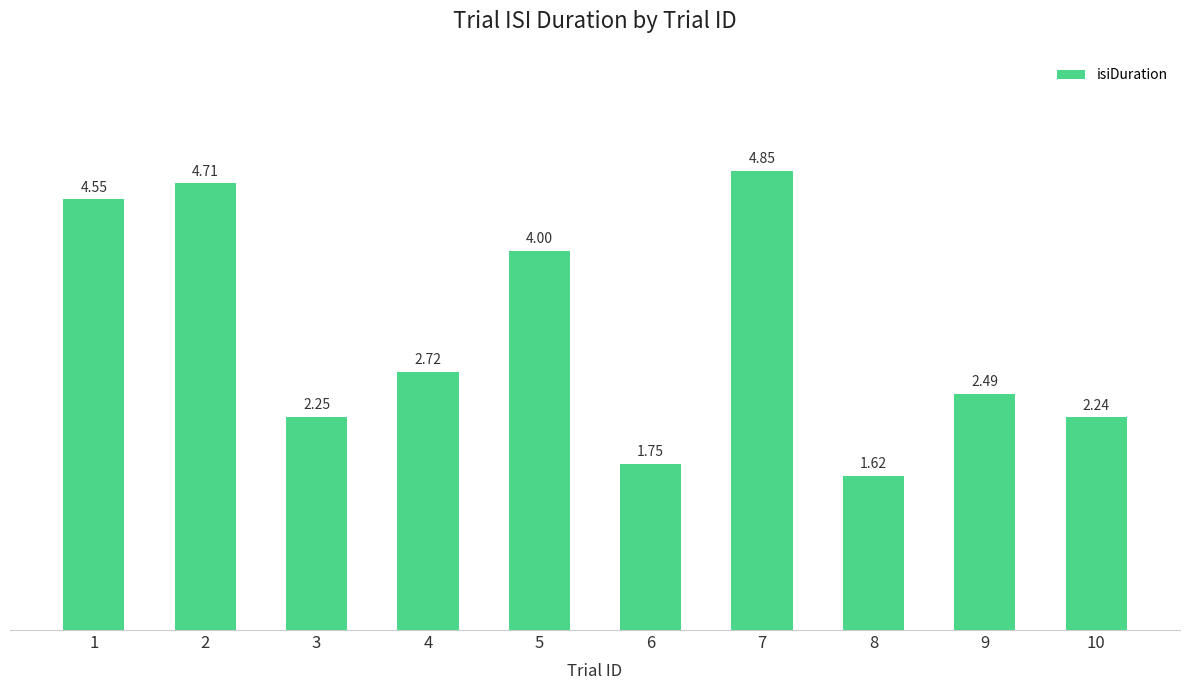

Which label corresponds to the largest value in the chart?

7